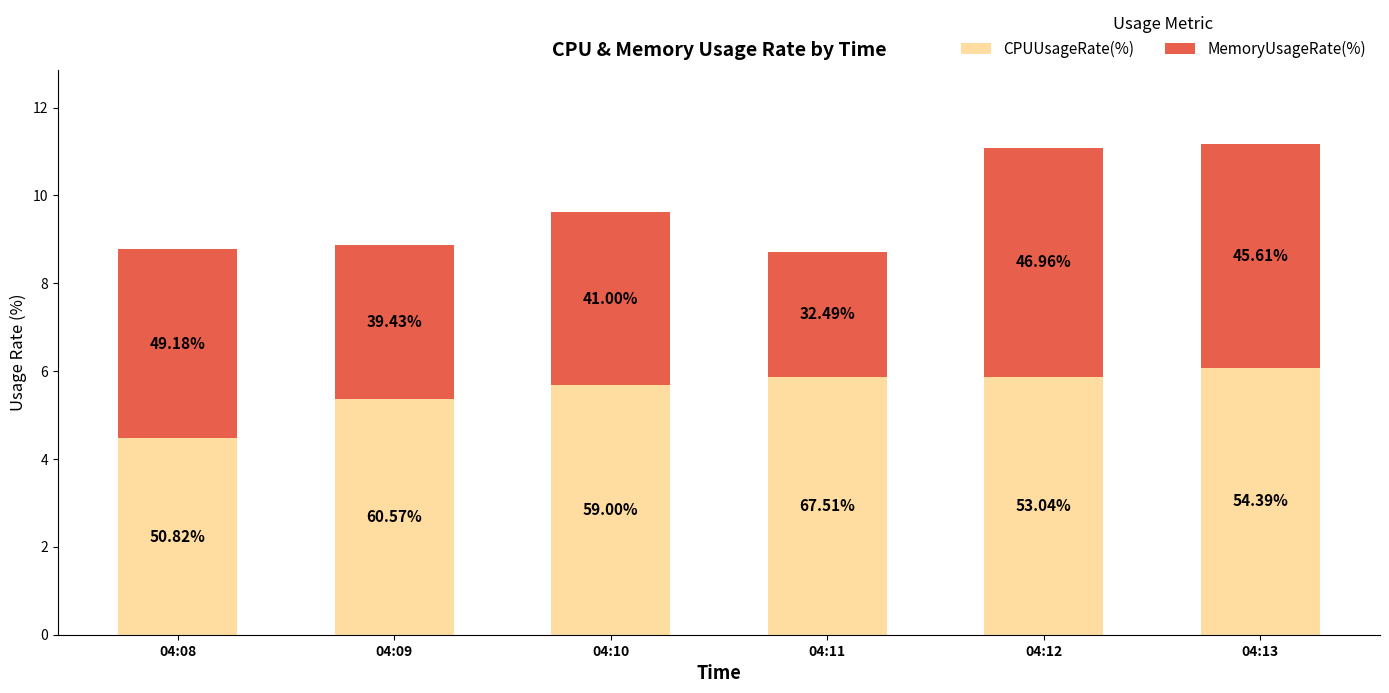

What is the difference between the CPUUsageRate(%) values at 04:09 and 04:08?

0.9